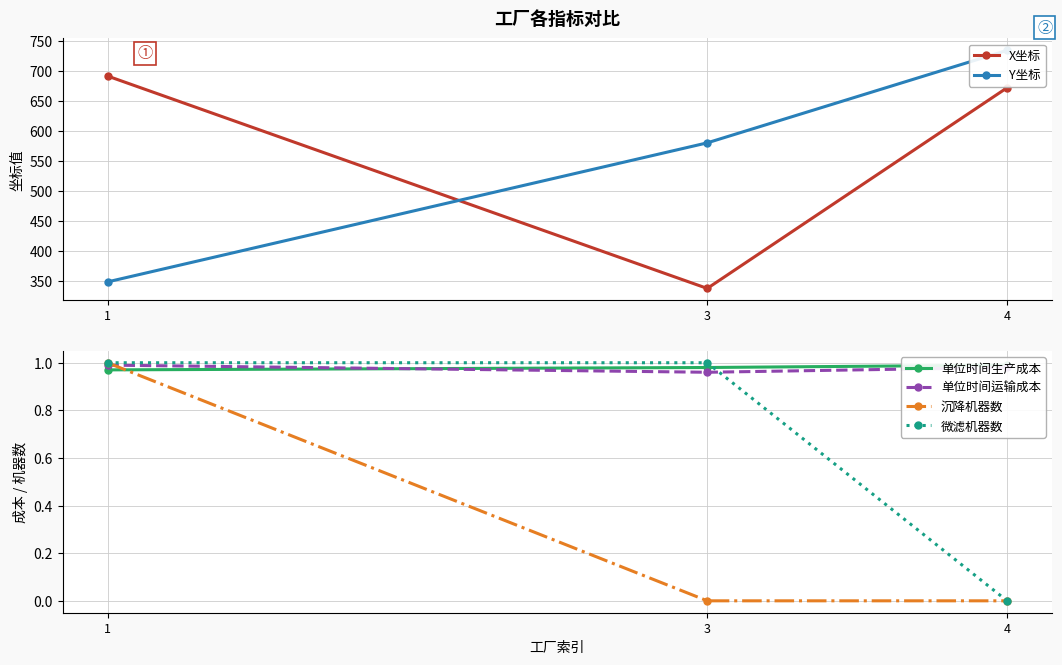

What is the value of the Y坐标 point at the 2nd from the left?

580.2